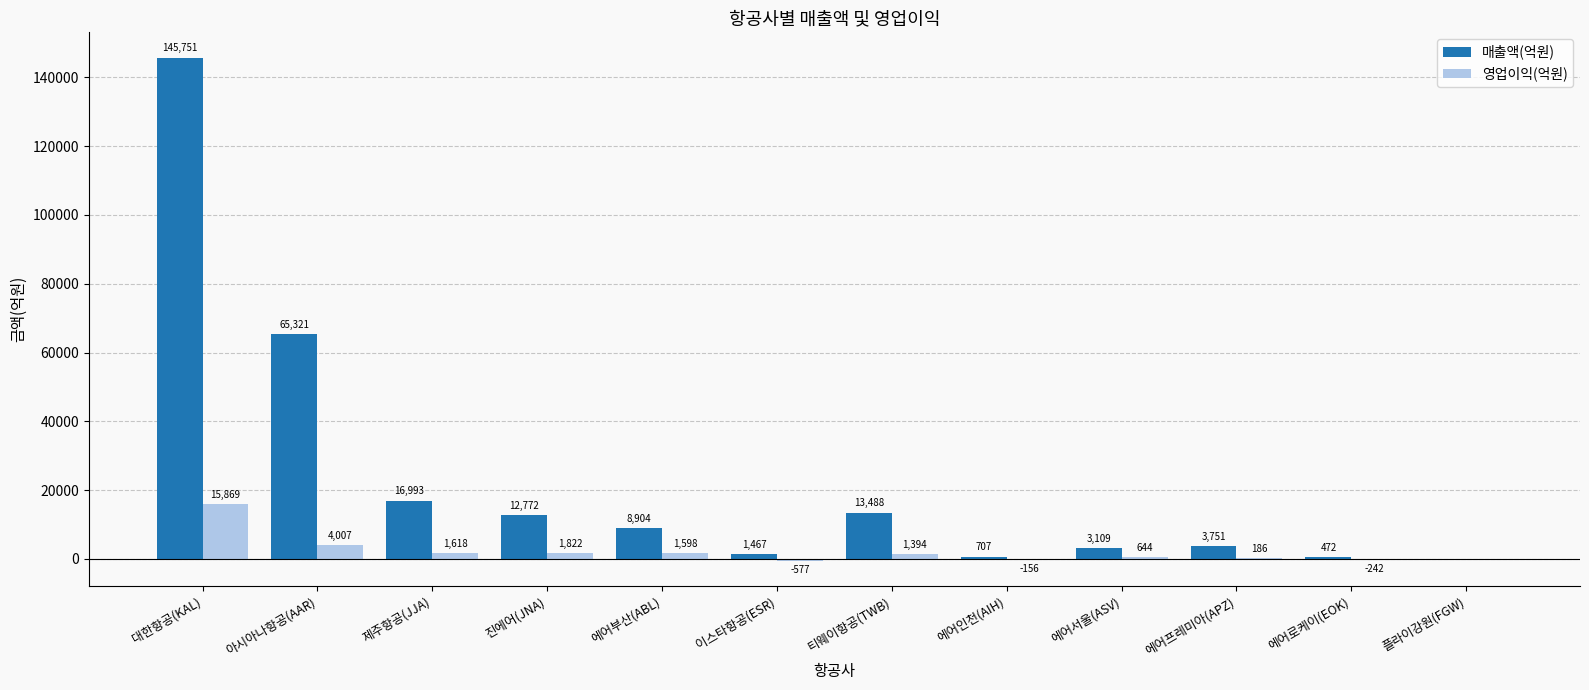

Are the bars horizontal?

No